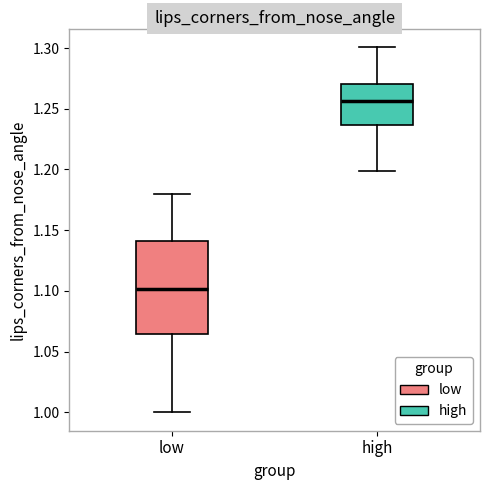

Reading left to right, read every box against the y-axis: the position of its median line, the range the box covers, and the ends of its whiskers. The values are not printed on the chart, so give them approximately, as read against the axis.

low: median 1.100, box 1.065 to 1.140, whiskers 1.000 to 1.180
high: median 1.255, box 1.235 to 1.270, whiskers 1.200 to 1.300